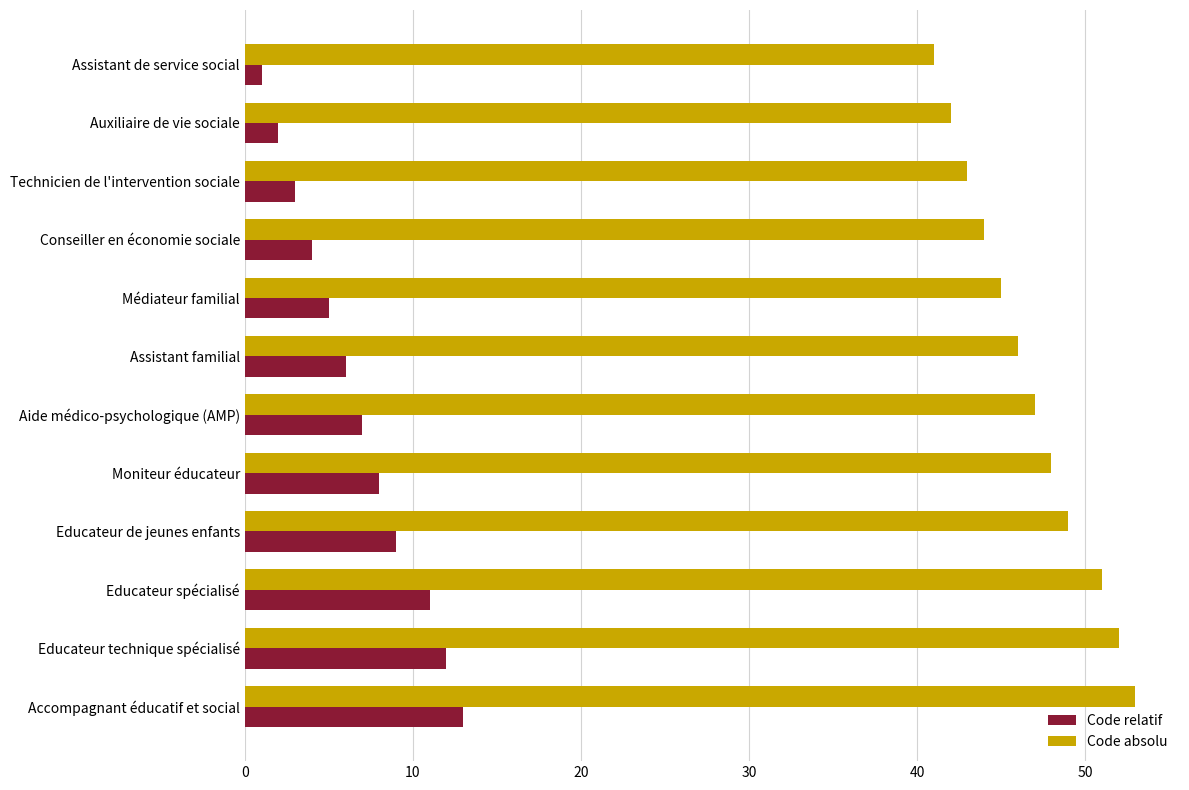

What is the sum of all Code absolu values?

561